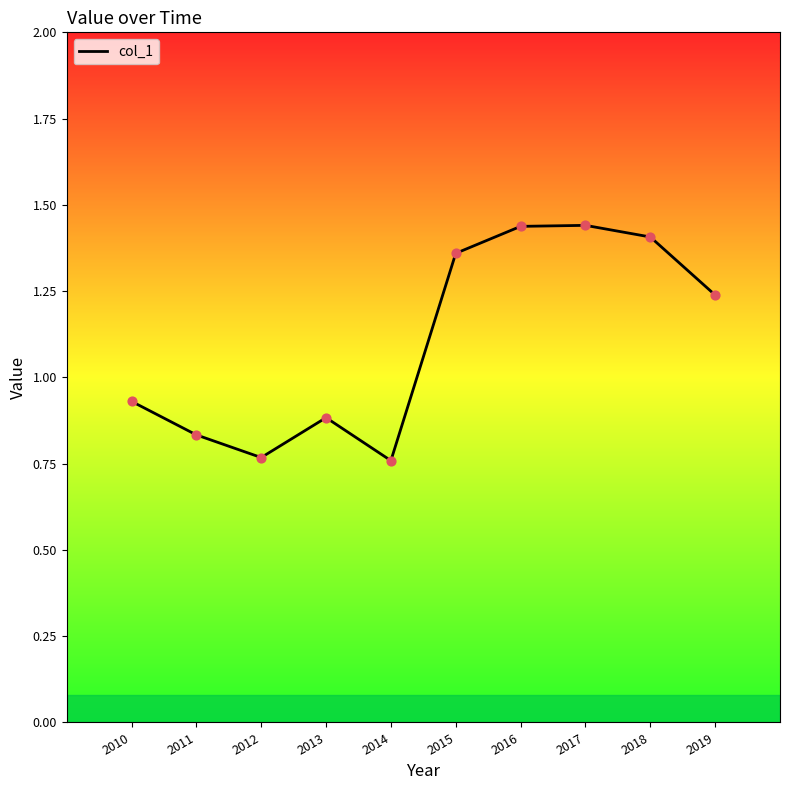

What is the change in value from 2012 to 2015?

+0.6